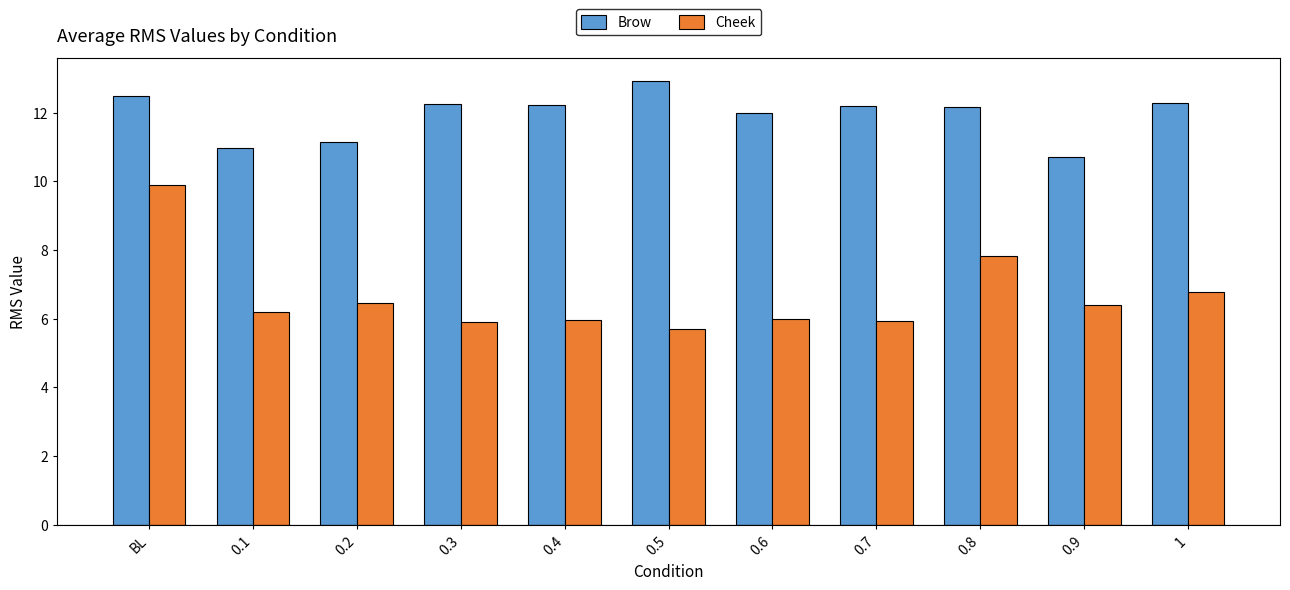

Where does the Cheek series first go above 6?

BL